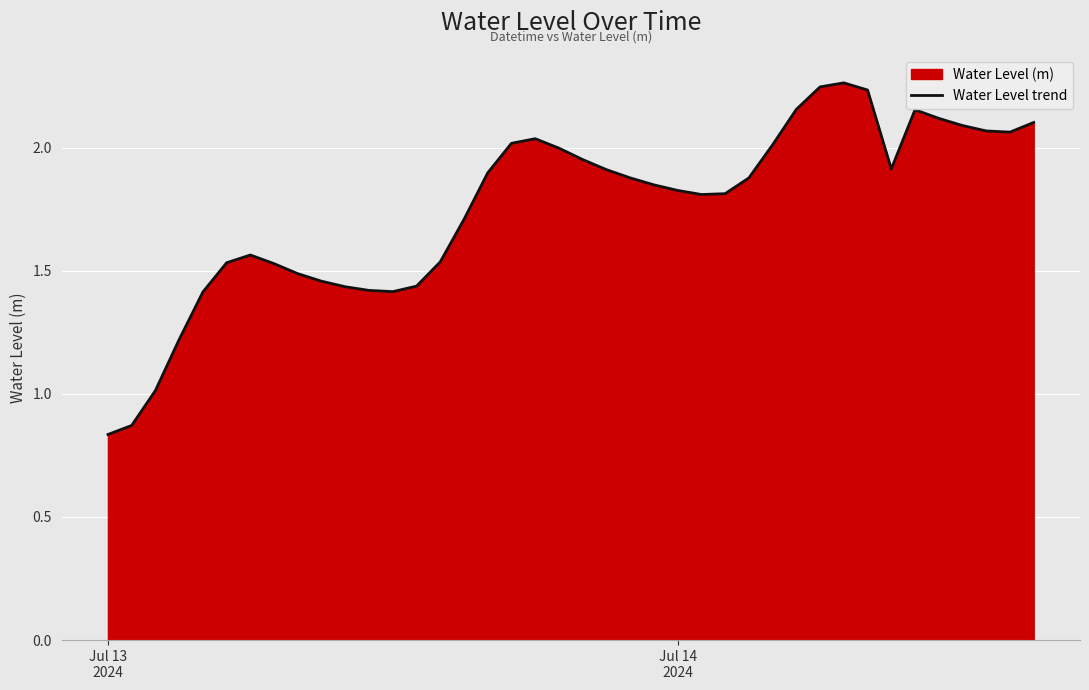

Does the chart display data point markers on the line(s)?

No